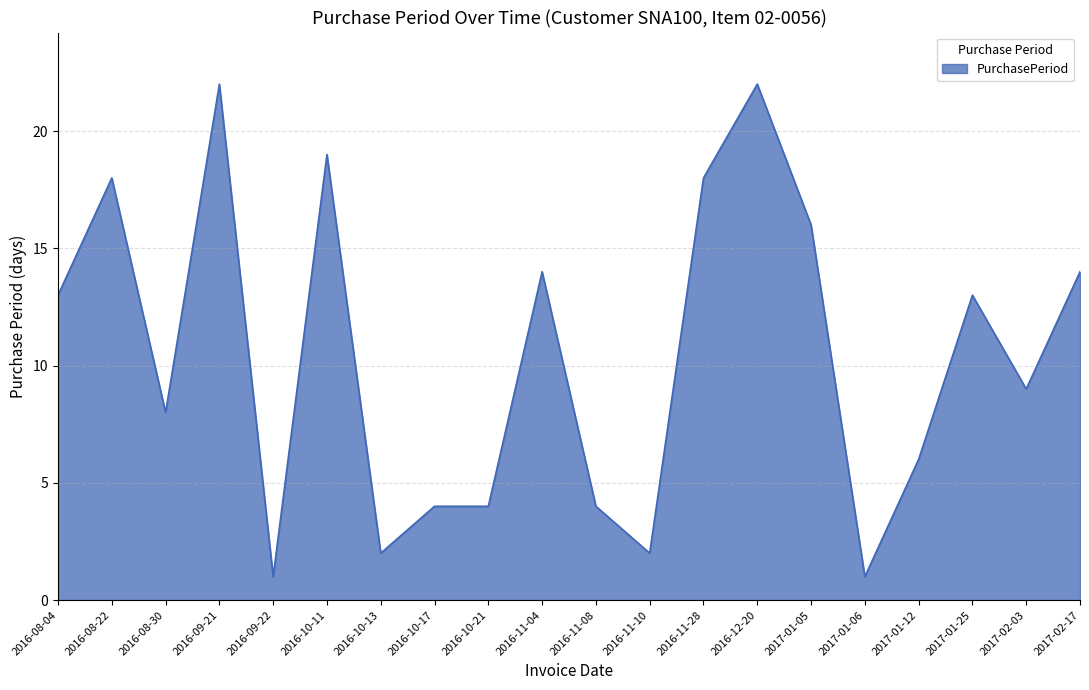

What is the maximum value shown in the chart?

22